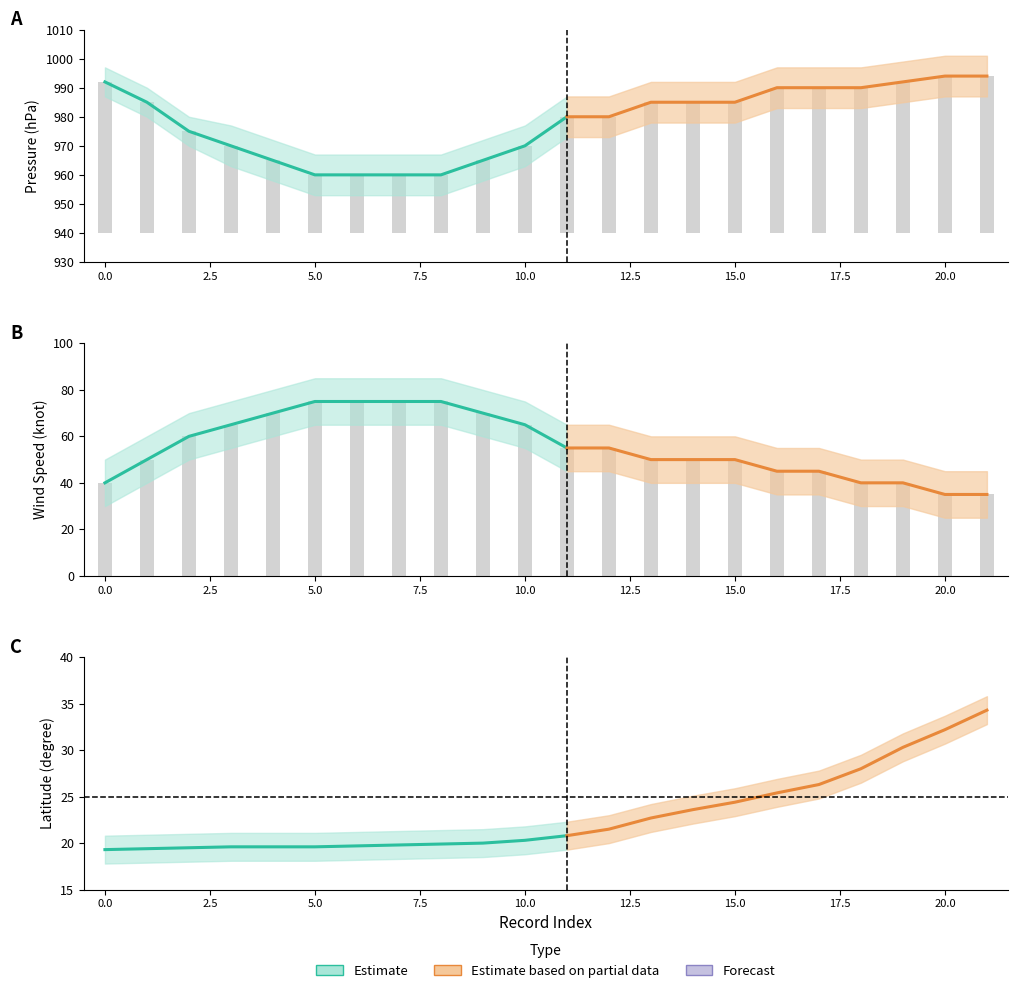

At how many categories does at least one series exceed 504?

22